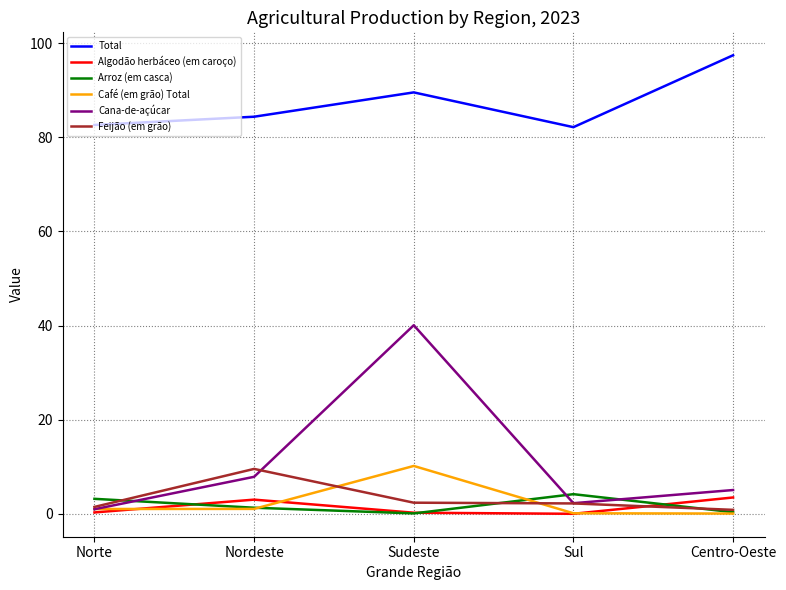

Which series has the widest spread of values?

Cana-de-açúcar